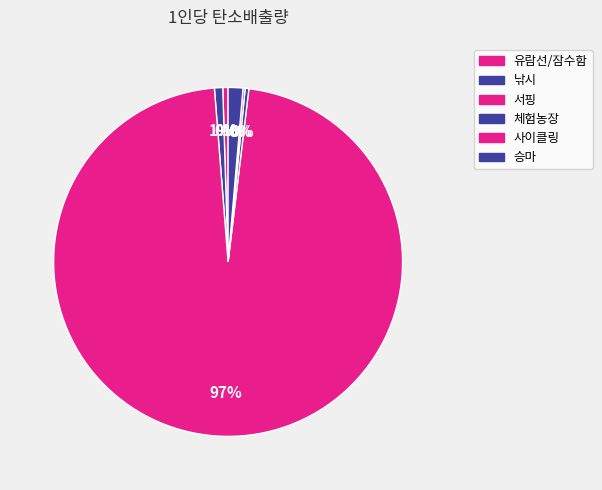

To the nearest percent, what is the combined percentage of 사이클링 and 유람선/잠수함?

1%